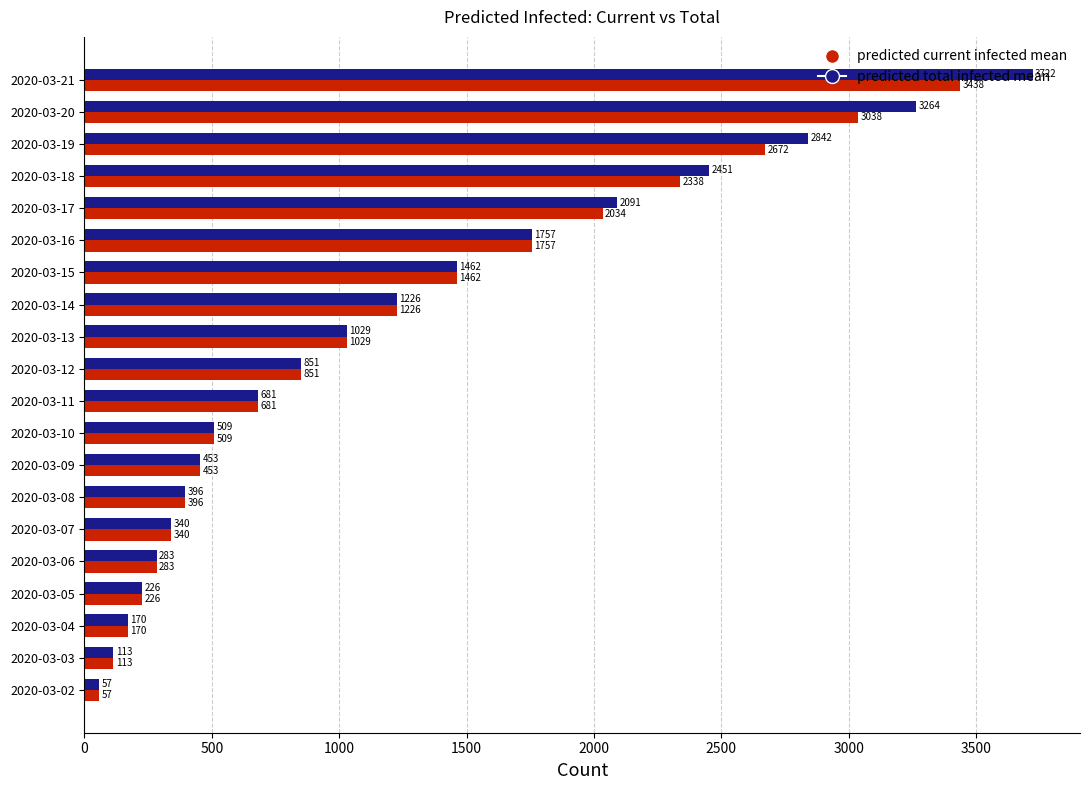

What is the average value of the predicted current infected mean series?

1154